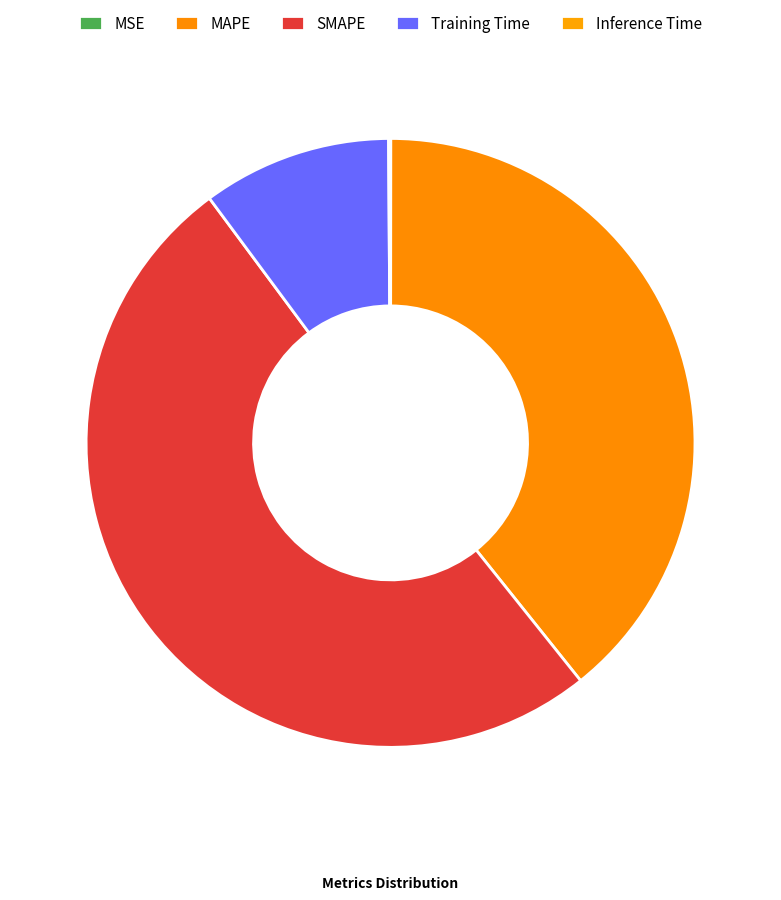

Which category has the biggest portion of the pie?

SMAPE